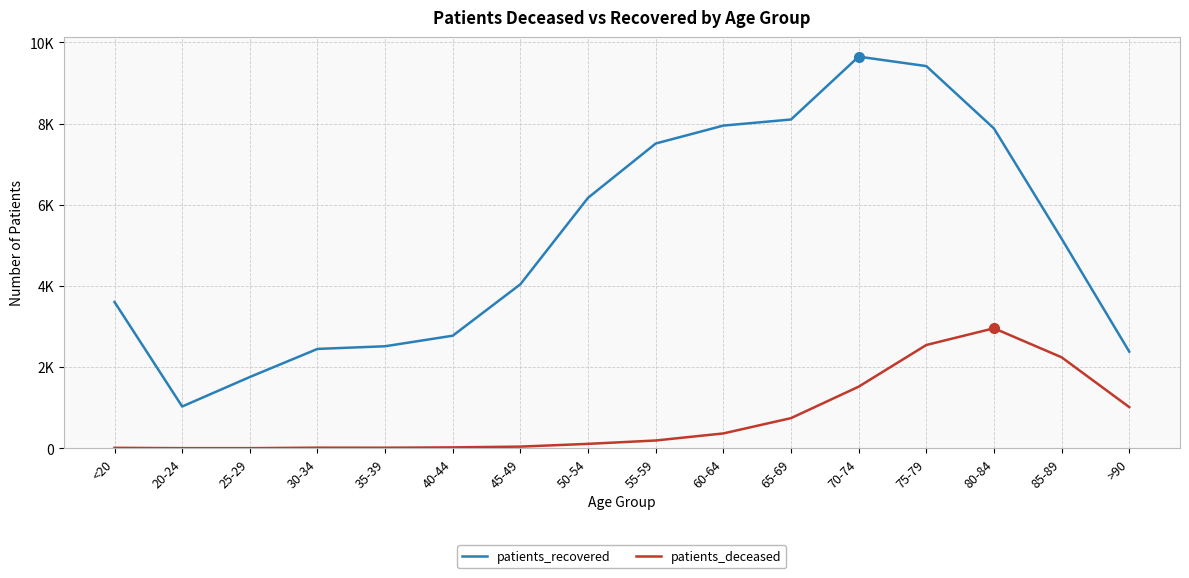

What is the maximum value for patients_deceased?

2957